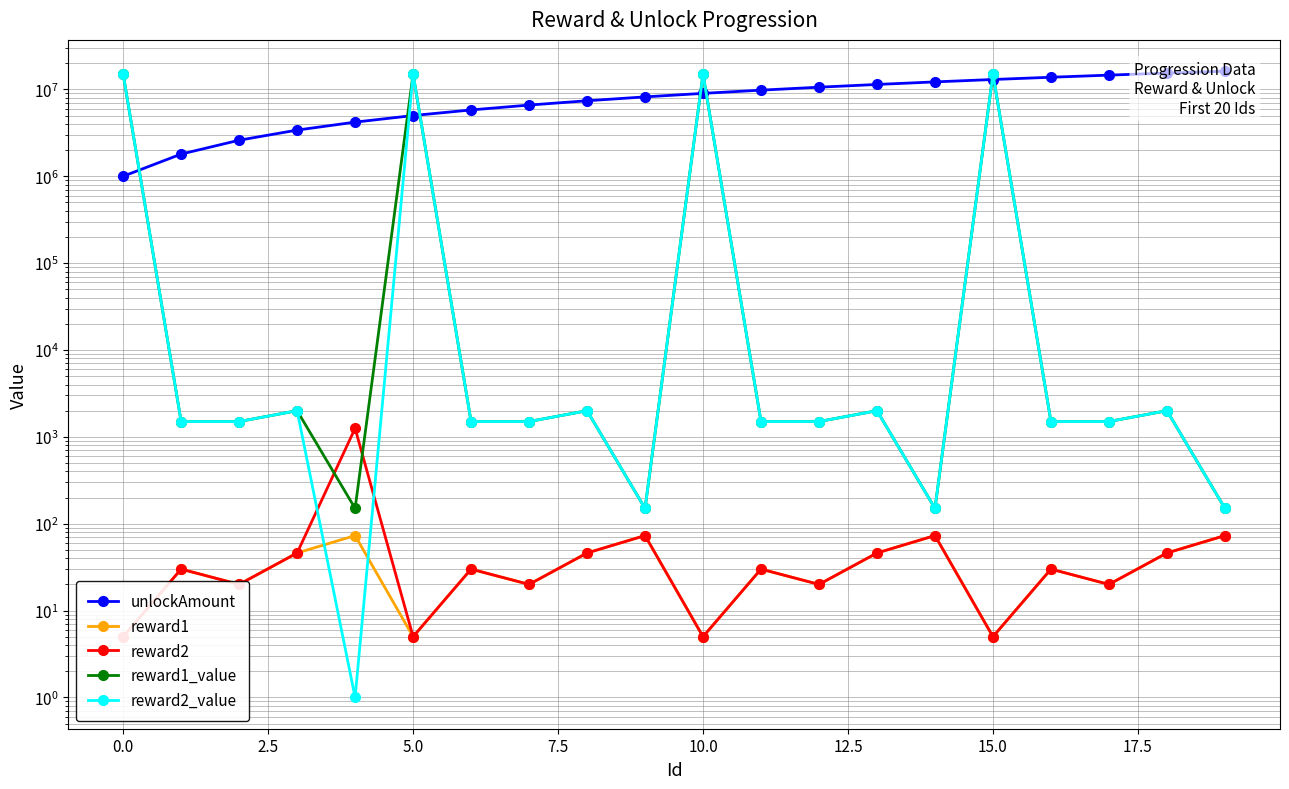

At 12.5, list the series in order from largest to smallest.

unlockAmount, reward1_value, reward2_value, reward1, reward2